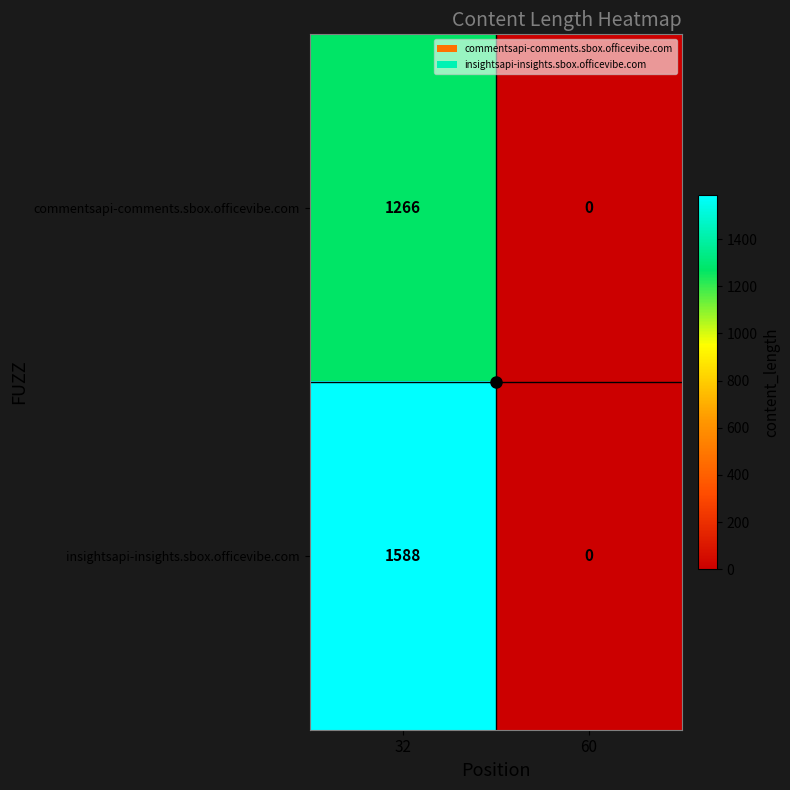

Is it true that commentsapi-comments.sbox.officevibe.com equals 0 at 60?

True